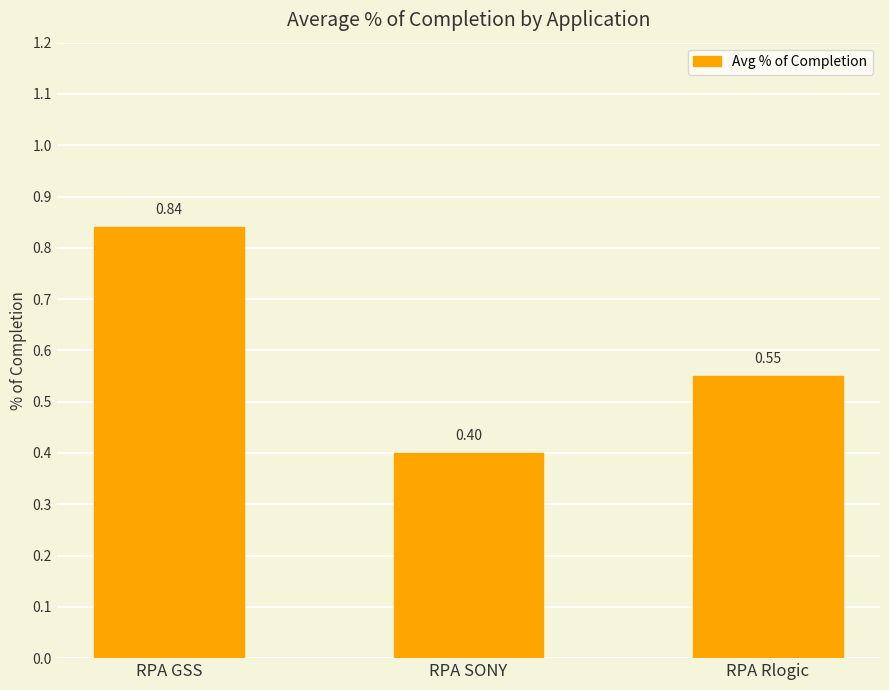

Is it true that the value at RPA GSS is 1.4?

False